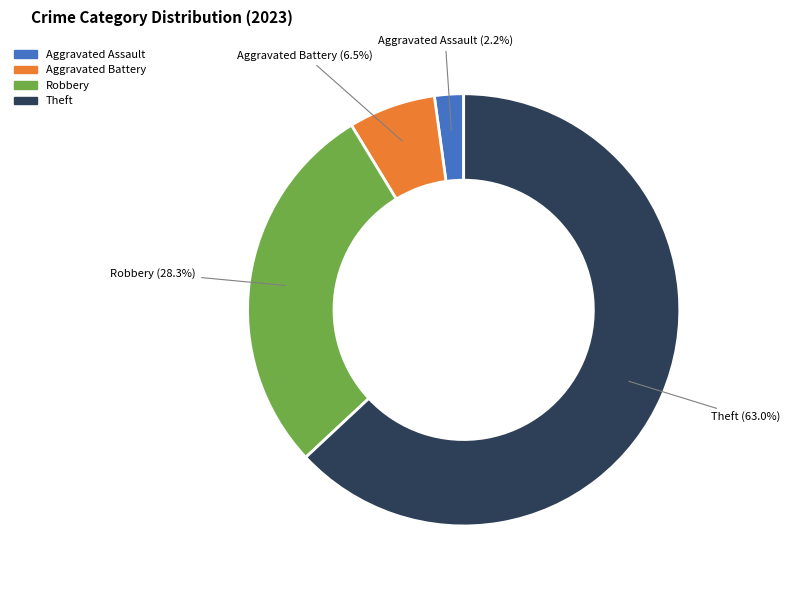

Does any single category account for the majority?

Yes